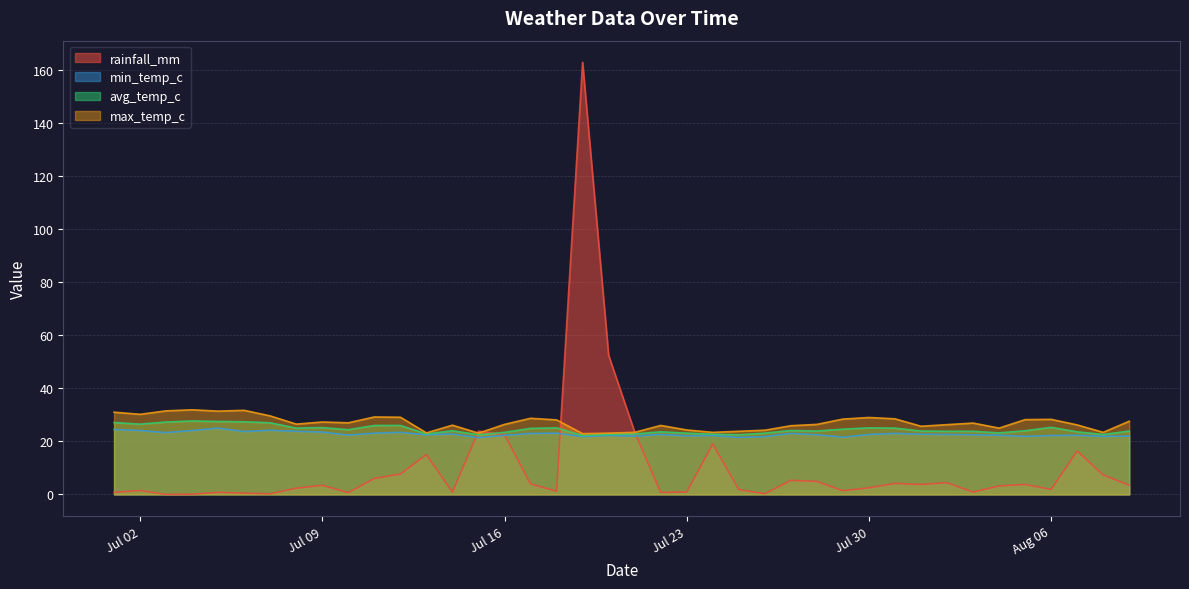

What is the difference between the highest and lowest values at 2024-07-05?

30.6